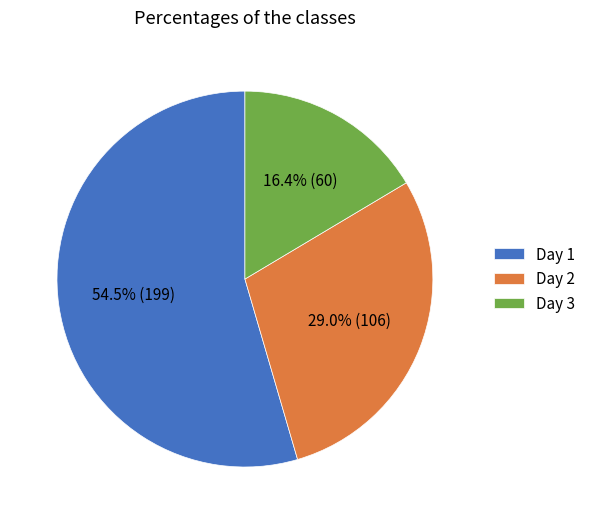

How much of the chart is everything except Day 2?

71.0%